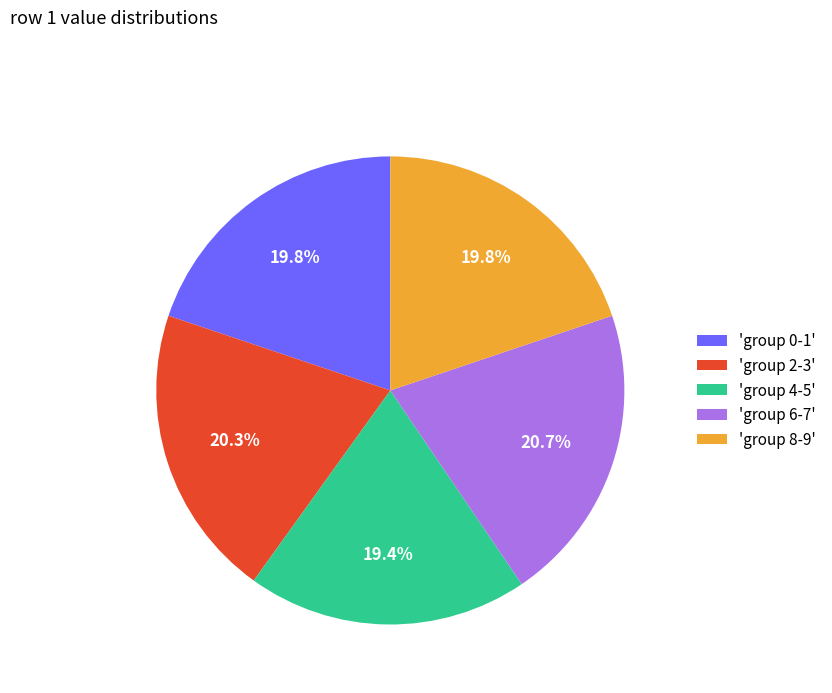

Which has a higher value, 'group 6-7' or 'group 0-1'?

'group 6-7'